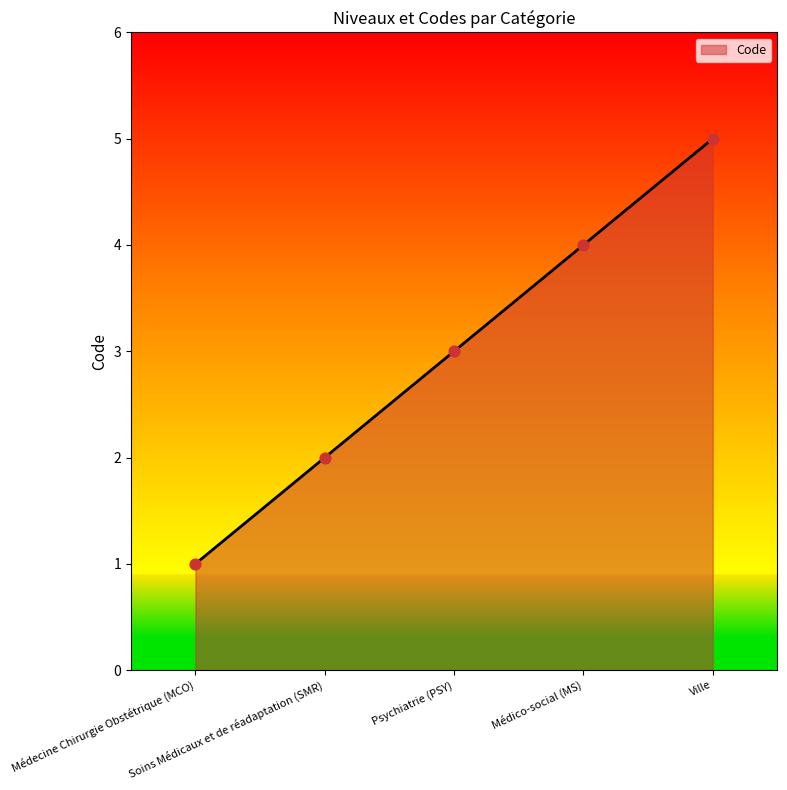

What is the ratio of the value at Médecine Chirurgie Obstétrique (MCO) to the value at Soins Médicaux et de réadaptation (SMR)?

0.5